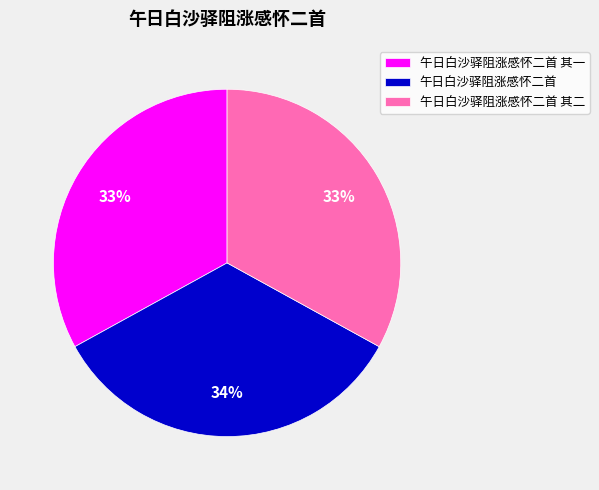

Is there any slice that represents more than half of the pie?

No